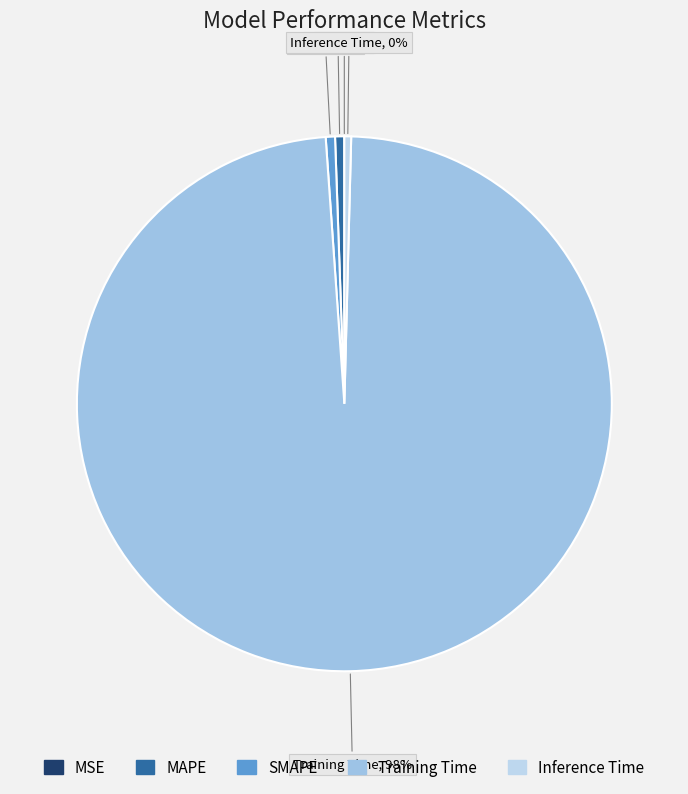

To the nearest percent, what is the average slice percentage?

20%